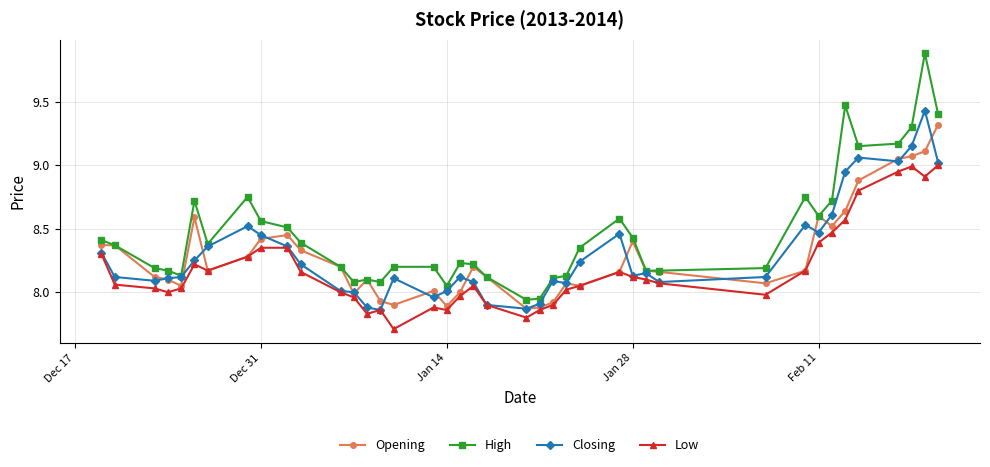

What are all the series names shown in the legend?

Opening, High, Closing, Low